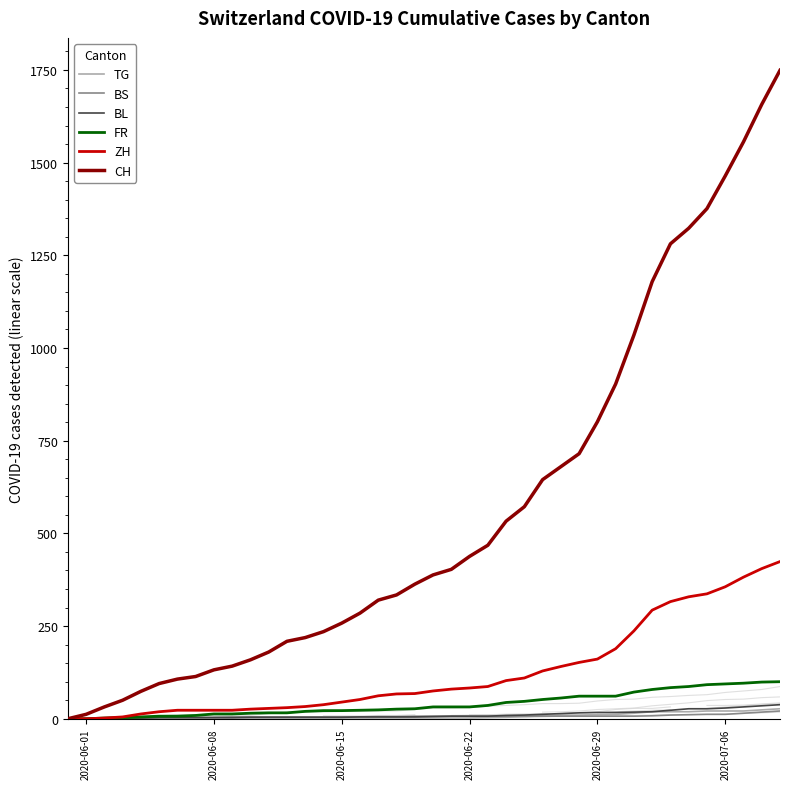

What are all the series names shown in the legend?

TG, BS, BL, FR, ZH, CH